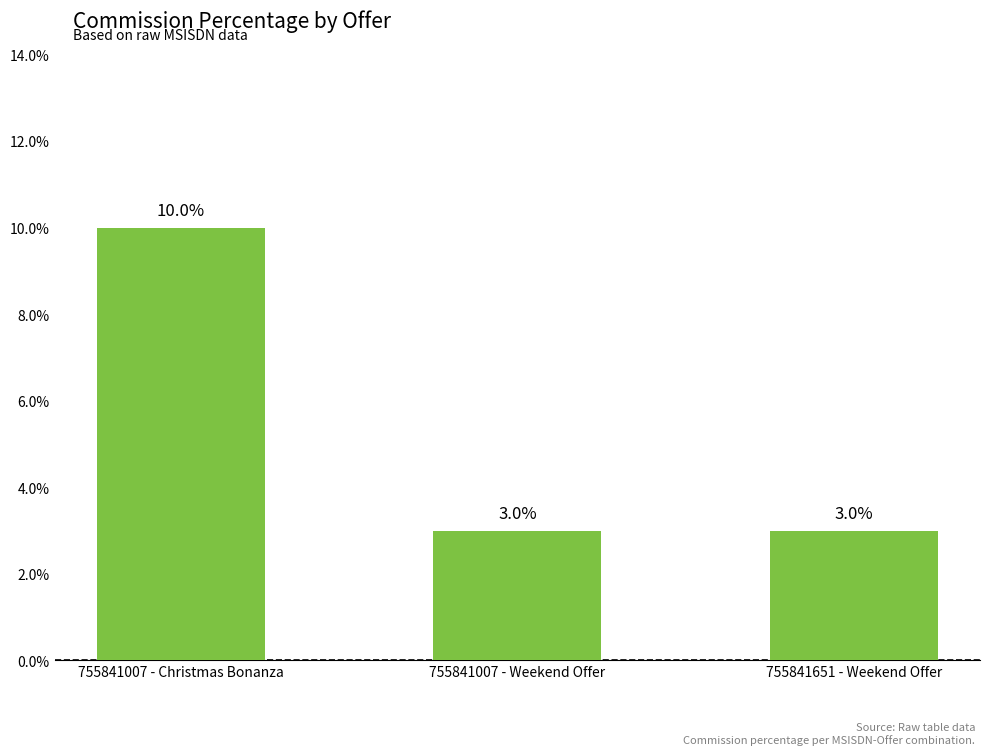

True or false: the data shows 5 at 755841651 - Weekend Offer.

False